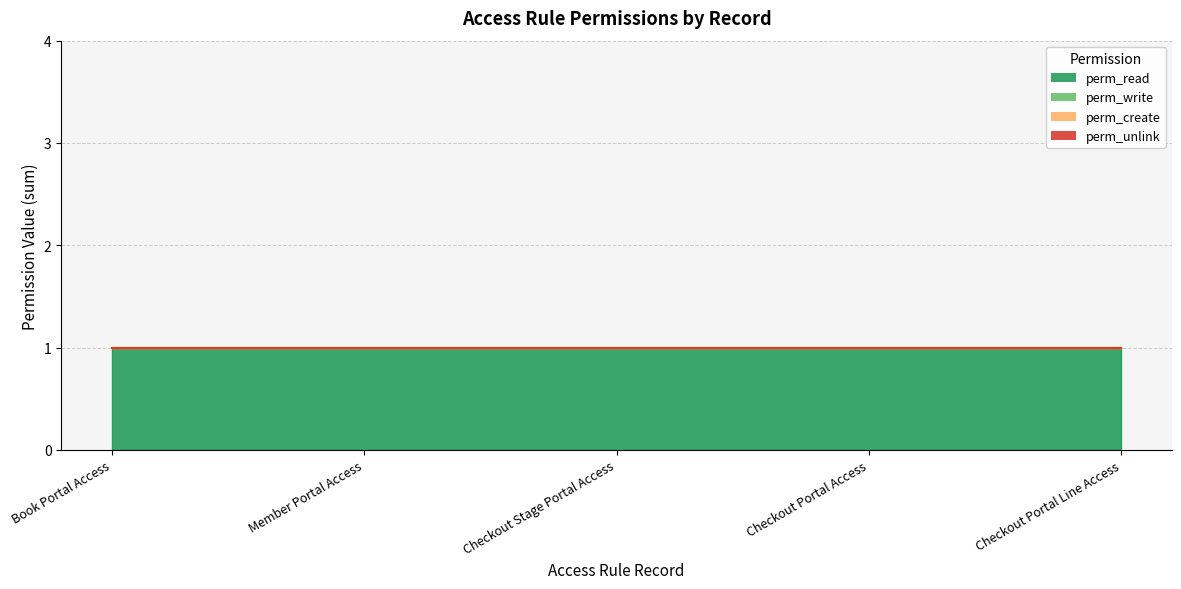

True or false: perm_read and perm_unlink cross at least once.

False